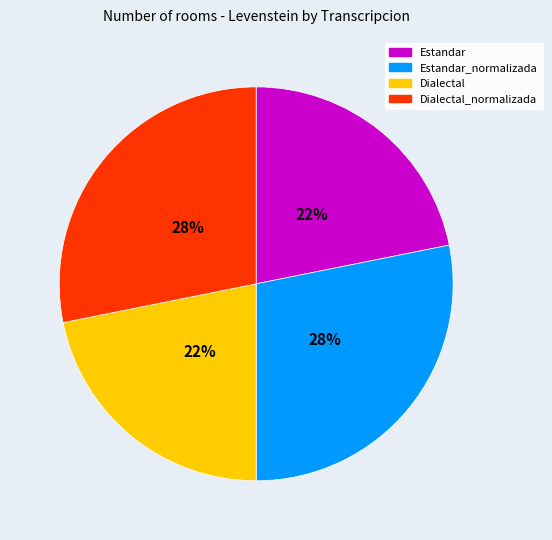

Count the number of slices in the pie.

4